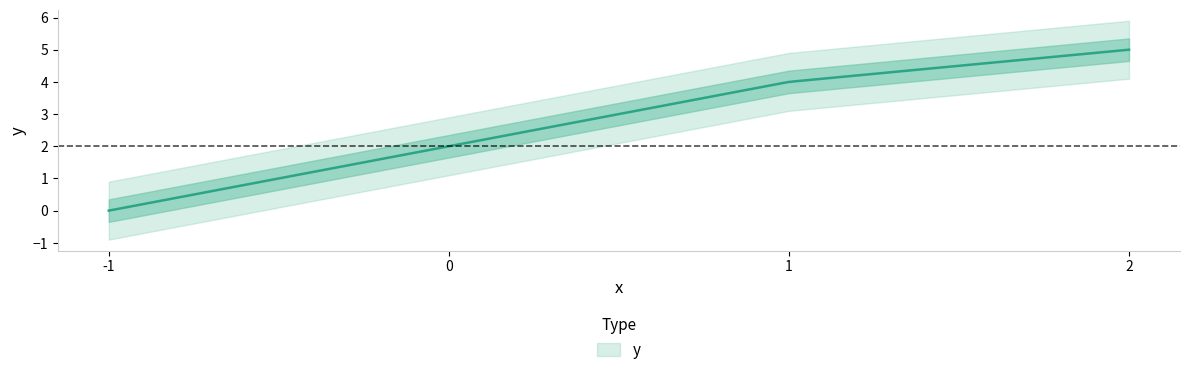

What is the ratio of the value at 0 to the value at 1?

0.5